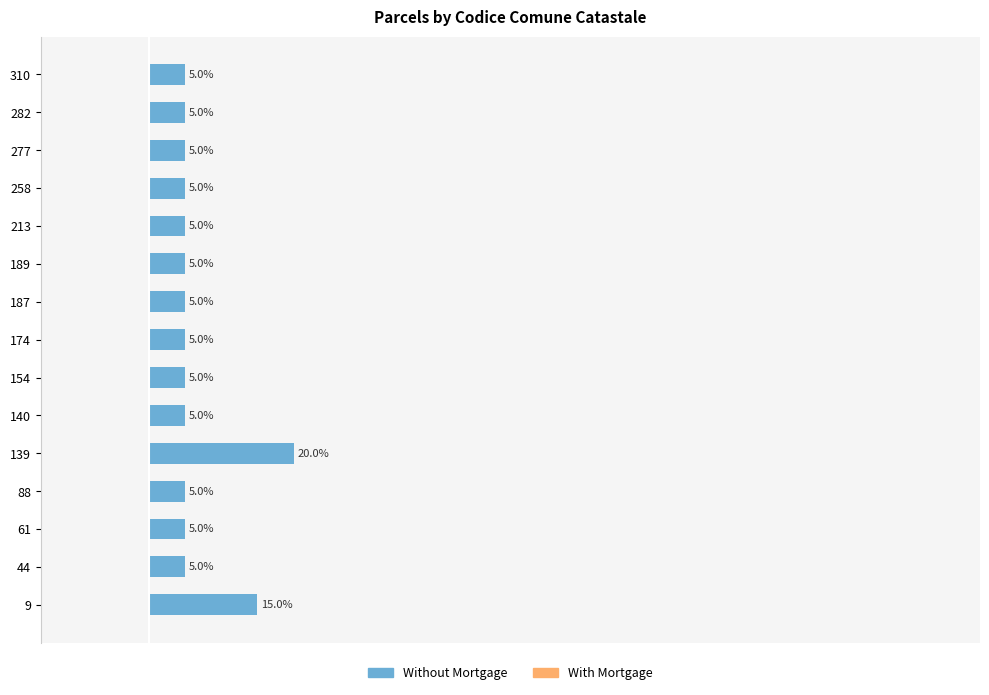

Are the bars horizontal?

Yes